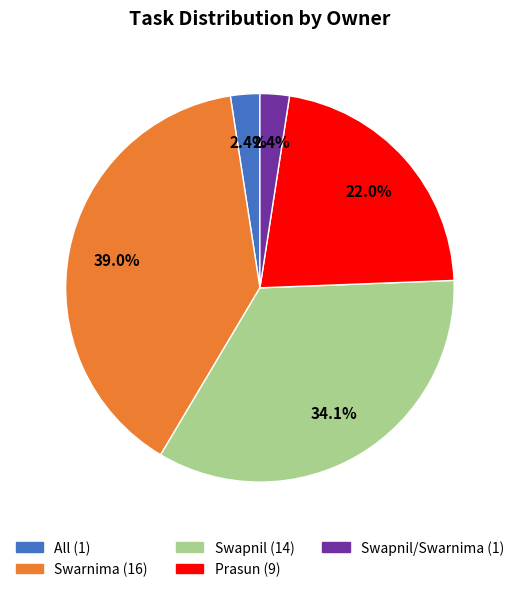

Is there a majority slice in this chart?

No